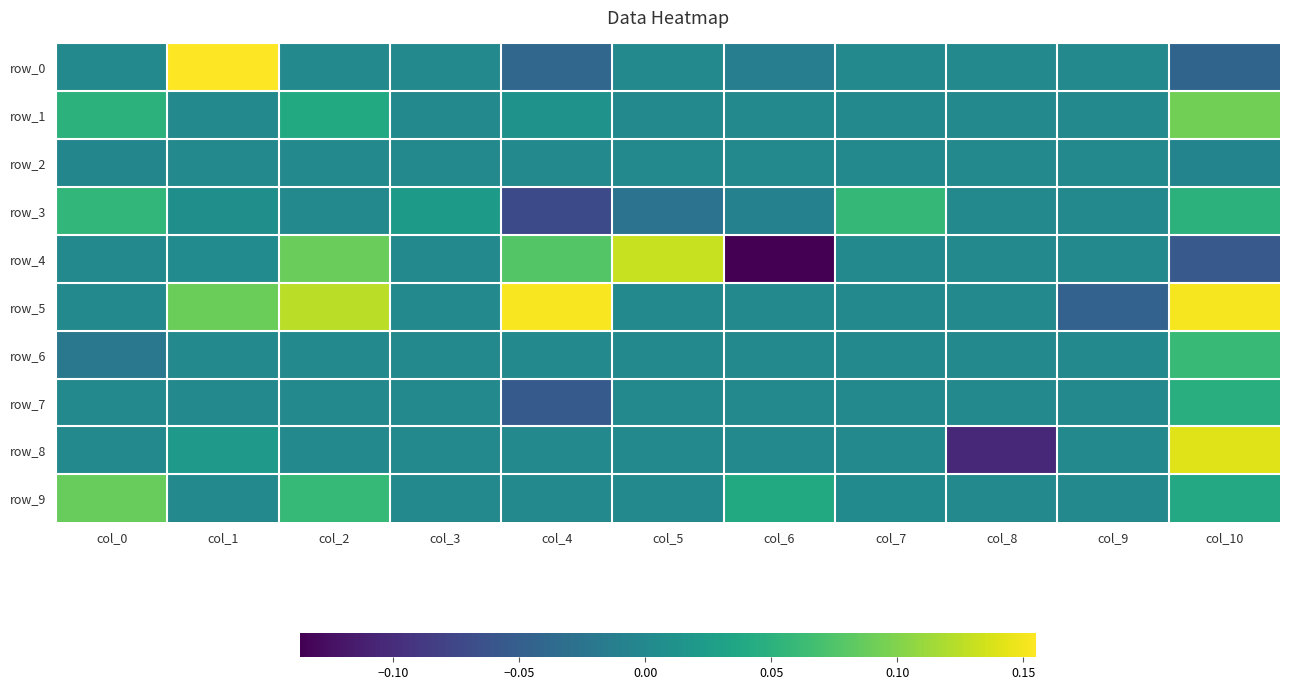

Reading left to right, list all the values displayed in this chart.

row_0: 0.0	0.2	0.0	0.0	-0.0	0.0	-0.0	0.0	0.0	0.0	-0.0
row_1: 0.1	0.0	0.0	0.0	0.0	0.0	0.0	0.0	0.0	0.0	0.1
row_2: -0.0	0.0	0.0	0.0	0.0	0.0	0.0	0.0	0.0	0.0	-0.0
row_3: 0.1	0.0	0.0	0.0	-0.1	-0.0	-0.0	0.1	0.0	0.0	0.1
row_4: 0.0	0.0	0.1	0.0	0.1	0.1	-0.1	0.0	0.0	0.0	-0.1
row_5: 0.0	0.1	0.1	0.0	0.2	0.0	0.0	0.0	0.0	-0.0	0.2
row_6: -0.0	0.0	0.0	0.0	0.0	0.0	0.0	0.0	0.0	0.0	0.1
row_7: 0.0	0.0	0.0	0.0	-0.1	0.0	0.0	0.0	0.0	0.0	0.0
row_8: 0.0	0.0	0.0	0.0	0.0	0.0	0.0	0.0	-0.1	0.0	0.1
row_9: 0.1	0.0	0.1	0.0	0.0	0.0	0.0	0.0	0.0	0.0	0.0